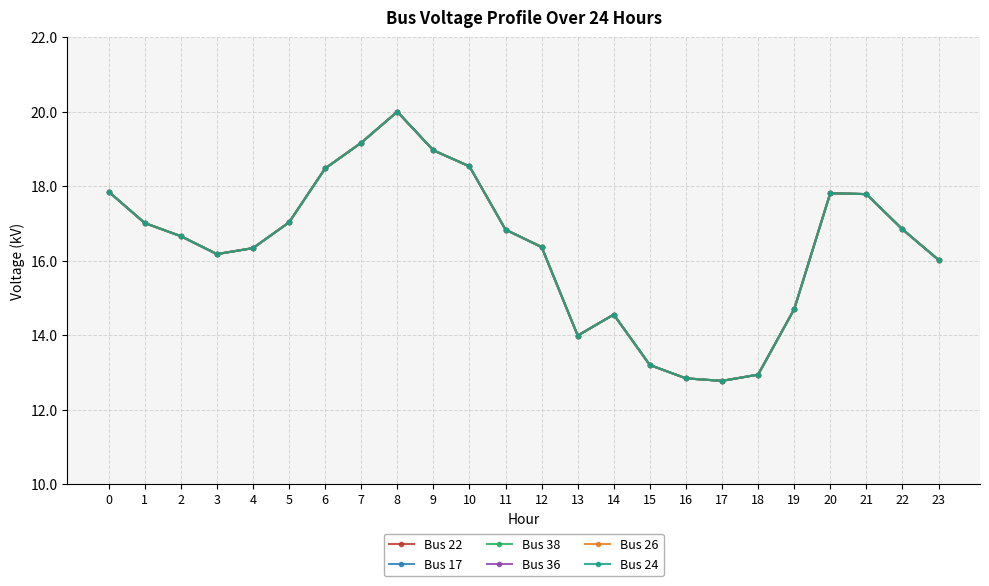

True or false: Bus 36 and Bus 22 intersect in this chart.

False